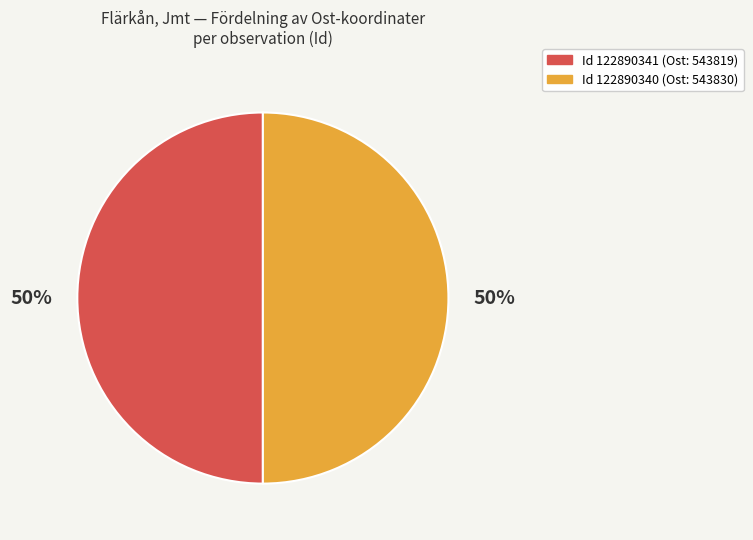

Combined, do Id 122890340 (Ost: 543830) and Id 122890341 (Ost: 543819) account for over 50%?

Yes